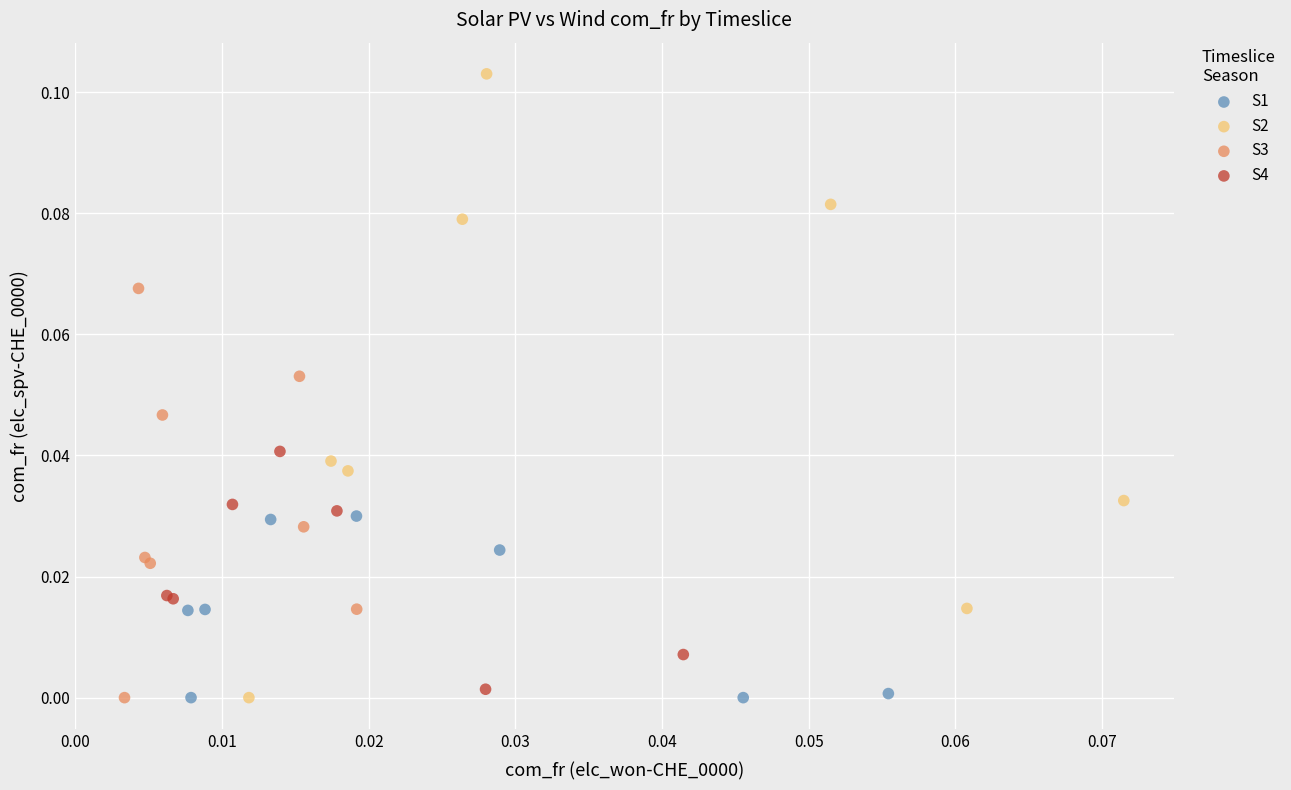

Which series contains the highest Y value?

S2